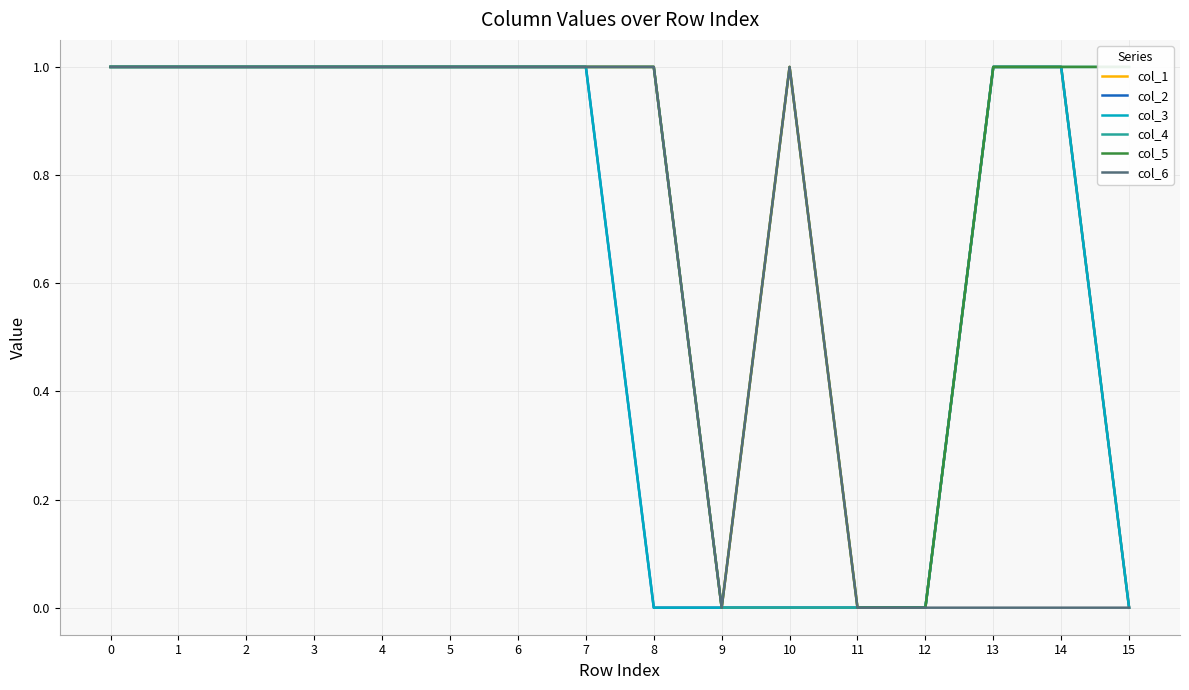

True or false: col_1 and col_3 intersect in this chart.

False